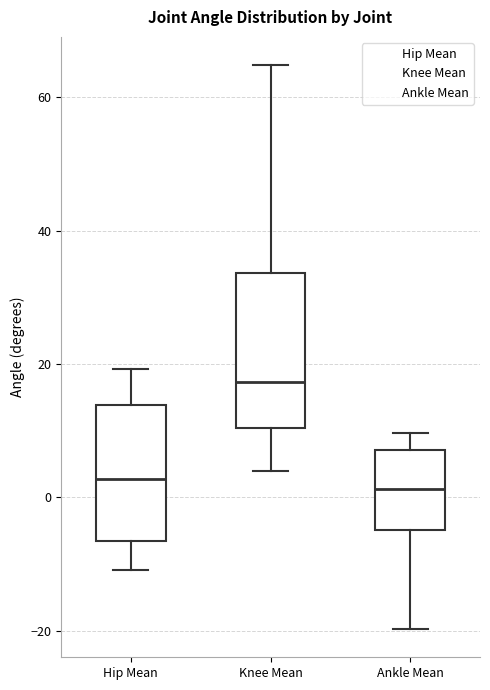

Which box is the tallest, from its lower edge to its upper edge?

Knee Mean